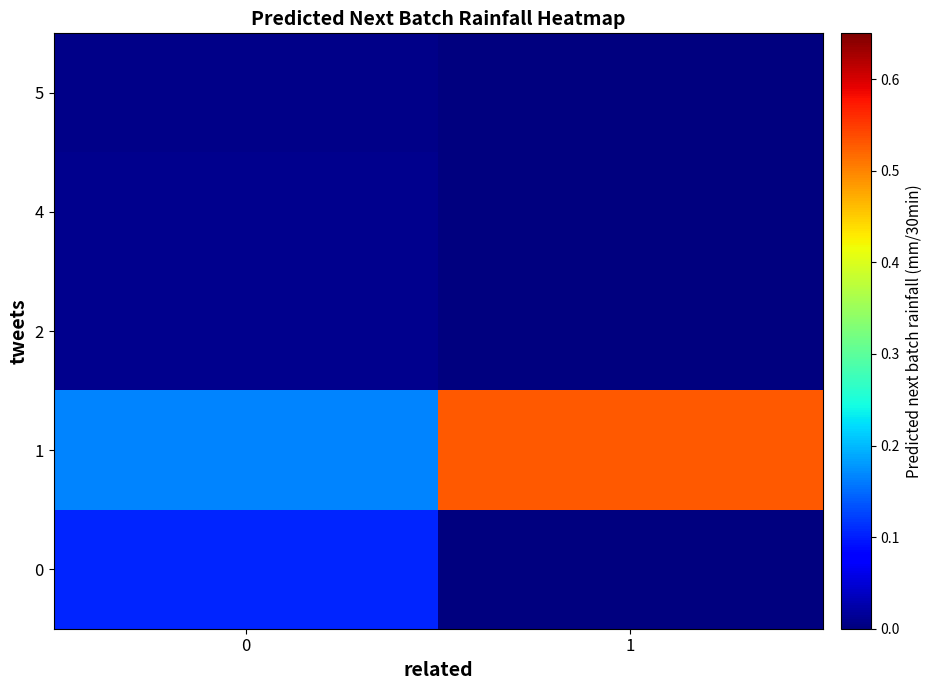

What is the total value across all series at 0?

0.3